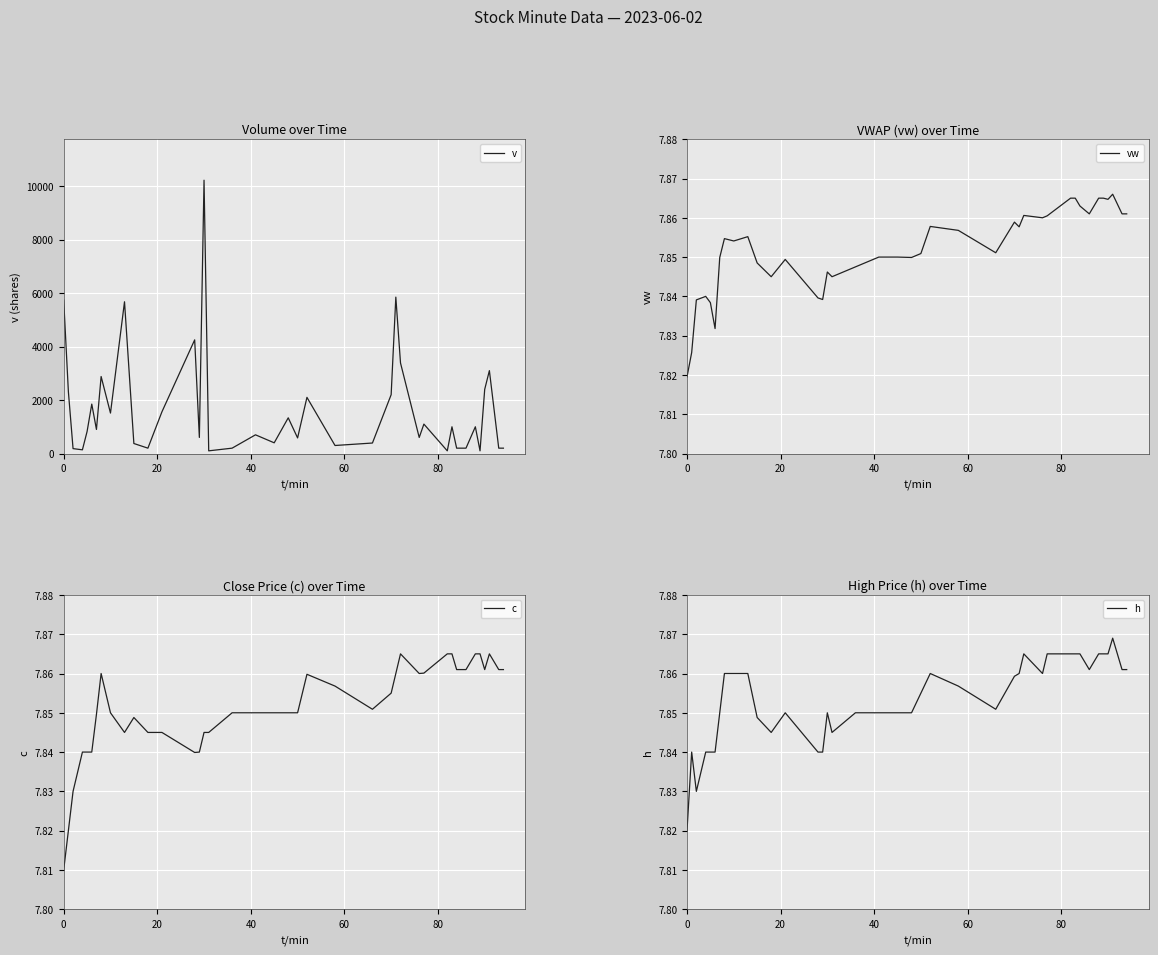

Reading left to right, extract all data points from this chart.

v: 5739.0	2315.0	183.0	138.0	824.0	1848.0	900.0	2880.0	1513.0	5676.0	374.0	200.0	1560.0	4251.0	601.0	10223.0	100.0	200.0	699.0	400.0	1335.0	583.0	2100.0	300.0	392.0	2200.0	5850.0	3387.0	600.0	1100.0	100.0	1000.0	200.0	200.0	1000.0	100.0	2400.0	3100.0	200.0	200.0
vw: 7.8	7.8	7.8	7.8	7.8	7.8	7.8	7.9	7.9	7.9	7.8	7.8	7.8	7.8	7.8	7.8	7.8	7.8	7.8	7.8	7.8	7.9	7.9	7.9	7.9	7.9	7.9	7.9	7.9	7.9	7.9	7.9	7.9	7.9	7.9	7.9	7.9	7.9	7.9	7.9
c: 7.8	7.8	7.8	7.8	7.8	7.8	7.8	7.9	7.8	7.8	7.8	7.8	7.8	7.8	7.8	7.8	7.8	7.8	7.8	7.8	7.8	7.8	7.9	7.9	7.9	7.9	7.9	7.9	7.9	7.9	7.9	7.9	7.9	7.9	7.9	7.9	7.9	7.9	7.9	7.9
h: 7.8	7.8	7.8	7.8	7.8	7.8	7.8	7.9	7.9	7.9	7.8	7.8	7.8	7.8	7.8	7.8	7.8	7.8	7.8	7.8	7.8	7.9	7.9	7.9	7.9	7.9	7.9	7.9	7.9	7.9	7.9	7.9	7.9	7.9	7.9	7.9	7.9	7.9	7.9	7.9